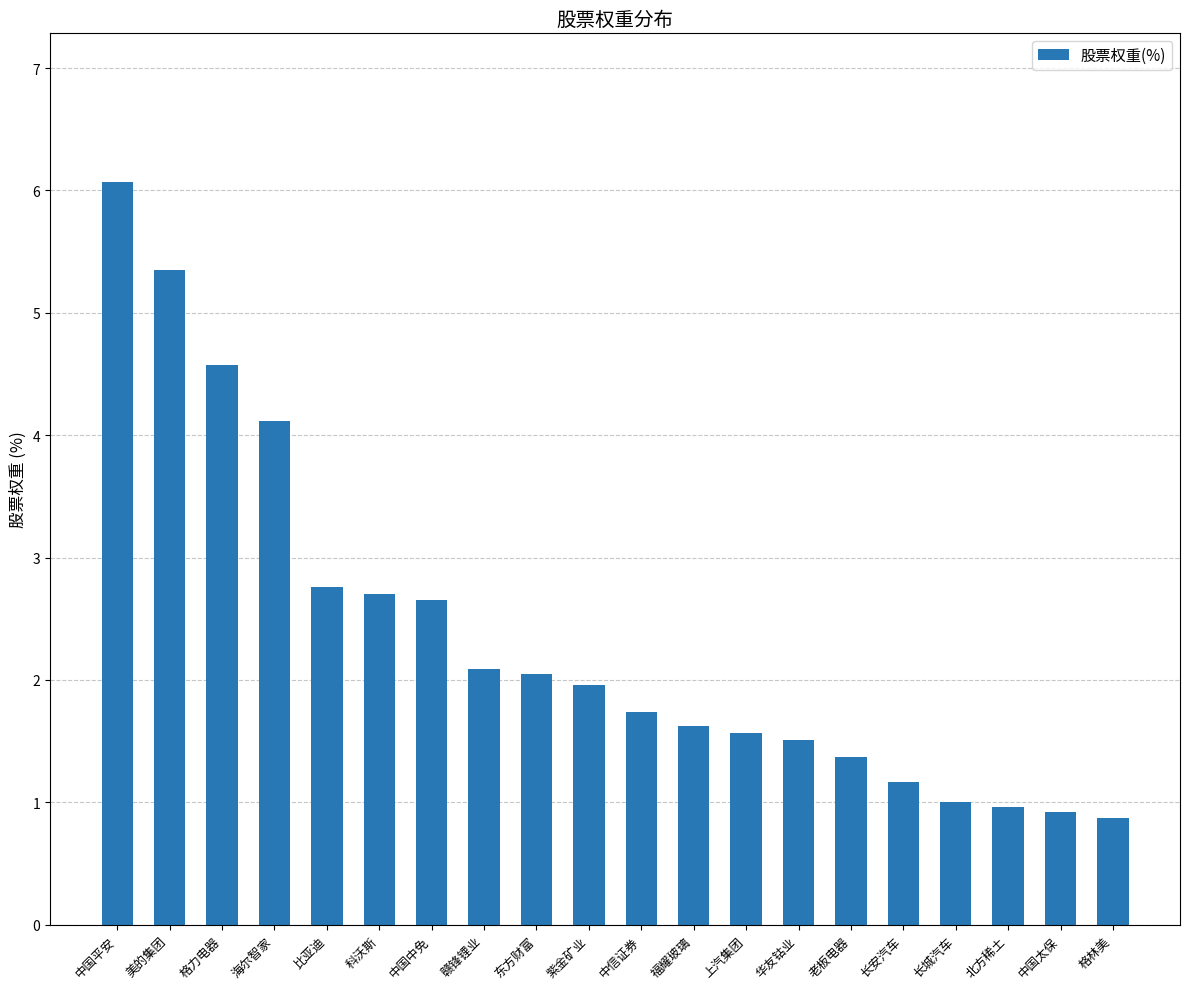

True or false: the data shows 2.0 at 东方财富.

True